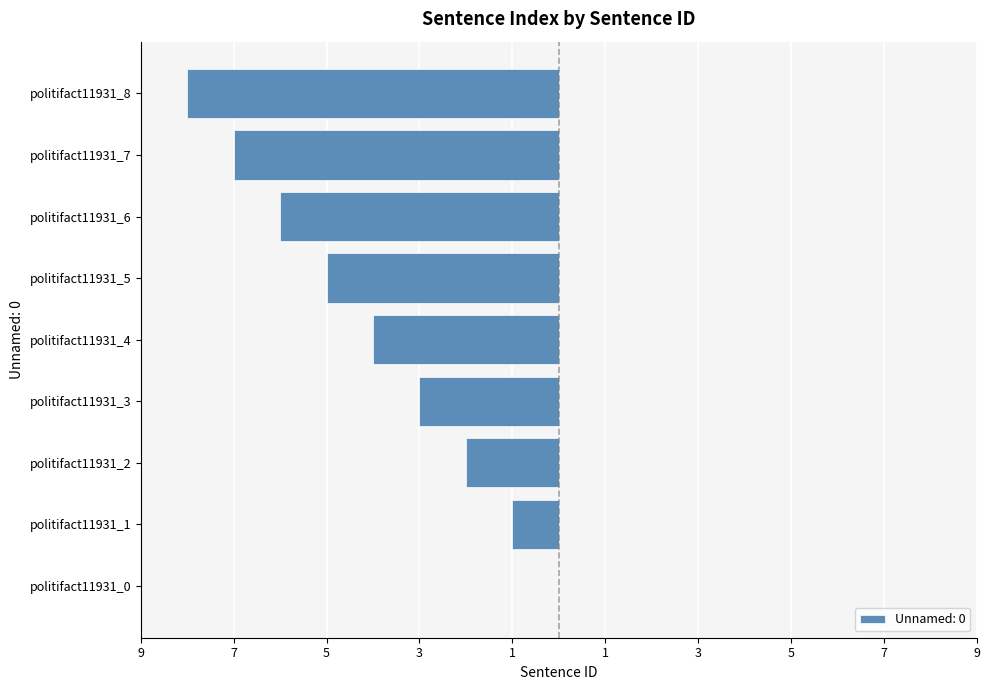

Is it true that the value at politifact11931_4 is -6?

False